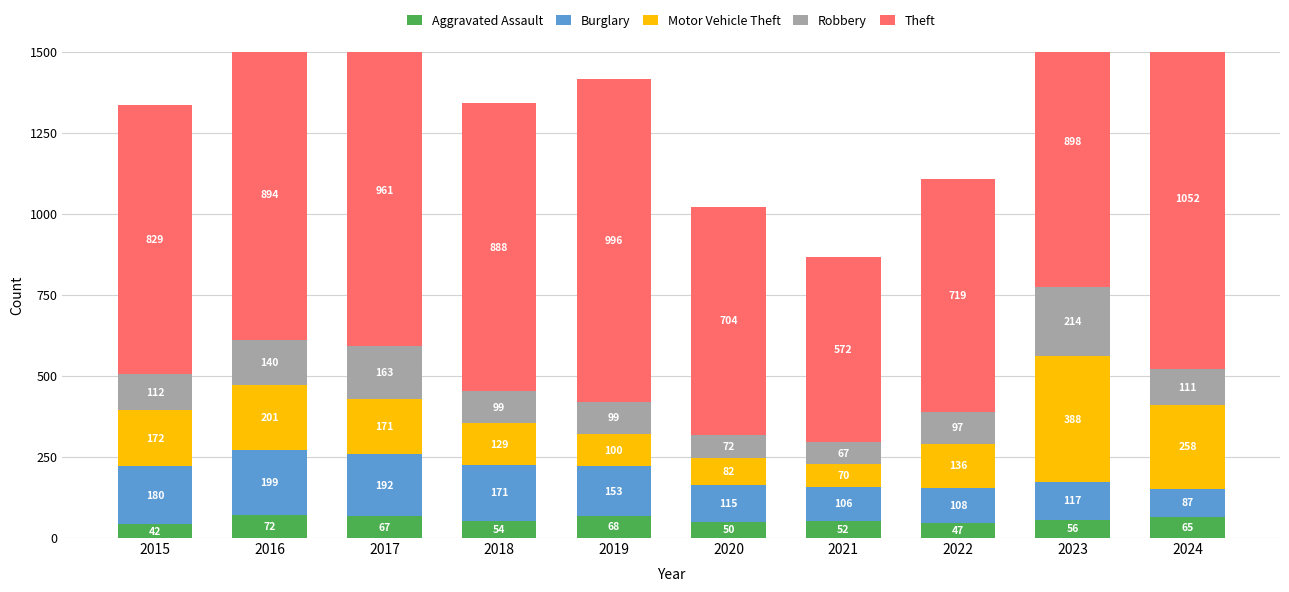

What is the value of the Robbery bar at the 2nd from the left?

140